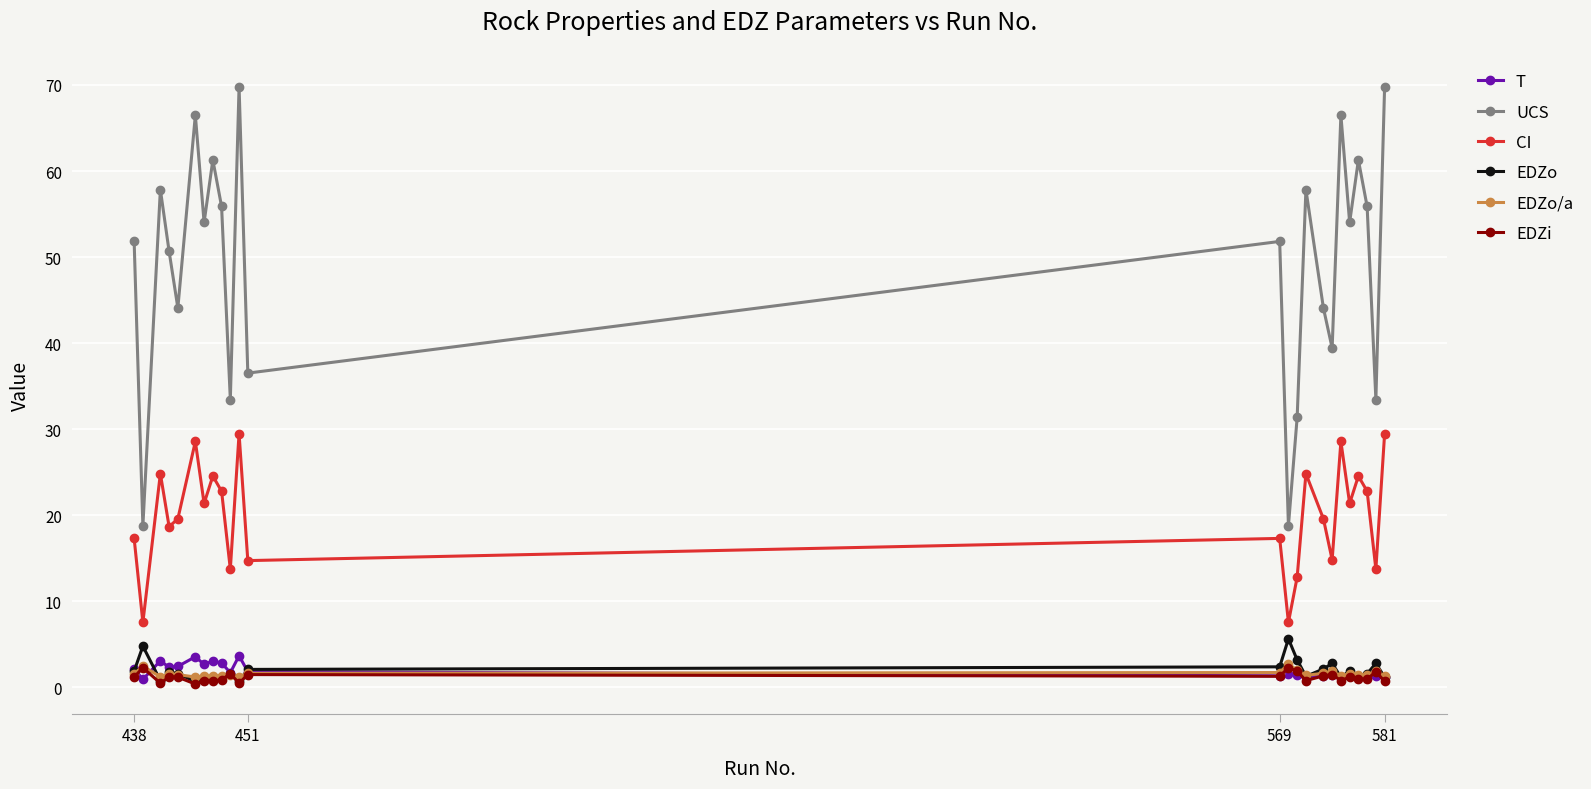

What is the sum of all T values?

46.2